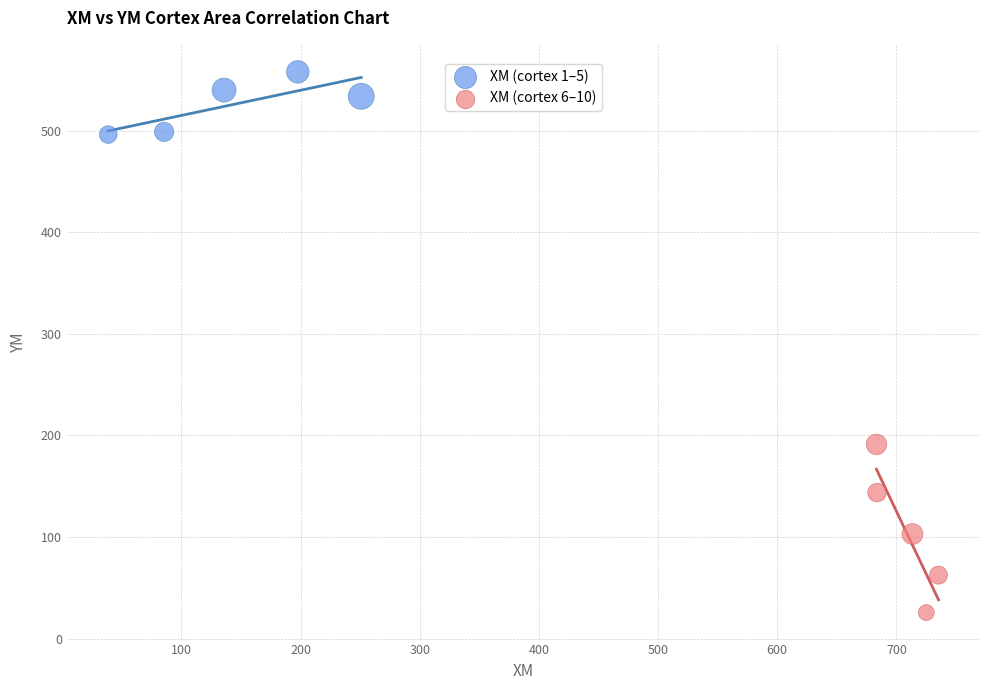

Which series reaches the maximum Y coordinate?

XM (cortex 1–5)